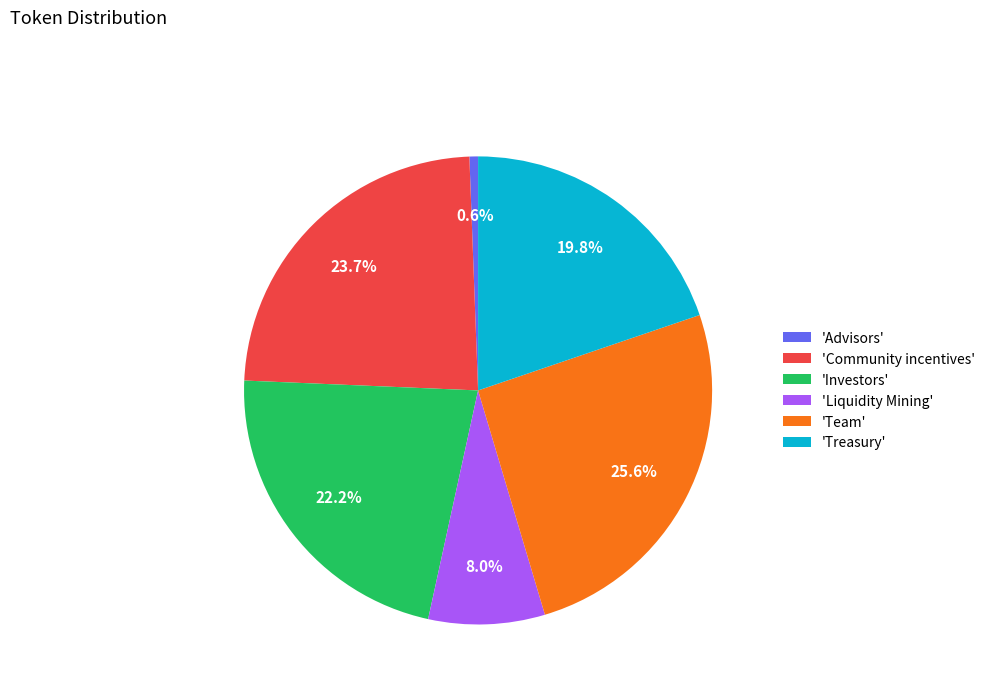

Rank the categories by value from highest to lowest.

'Team', 'Community incentives', 'Investors', 'Treasury', 'Liquidity Mining', 'Advisors'